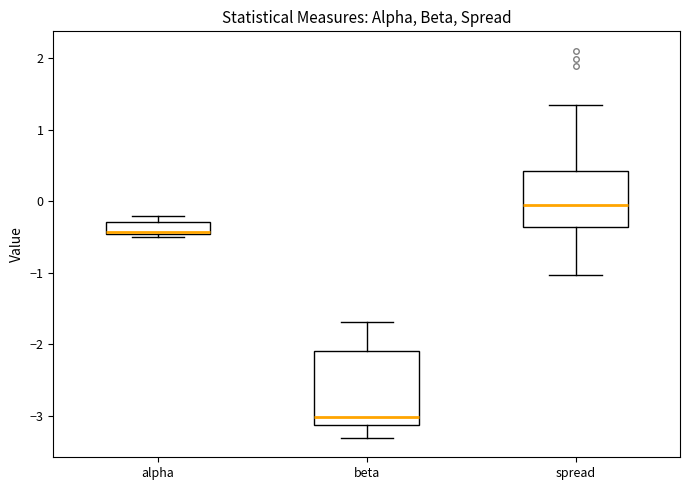

Reading left to right, read every box against the y-axis: the position of its median line, the range the box covers, and the ends of its whiskers. The values are not printed on the chart, so give them approximately, as read against the axis.

alpha: median -0.4, box -0.5 to -0.3, whiskers -0.5 (just below the box's lower edge) to -0.2
beta: median -3.0, box -3.1 to -2.1, whiskers -3.3 to -1.7
spread: median -0.1, box -0.4 to 0.4, whiskers -1.0 to 1.3